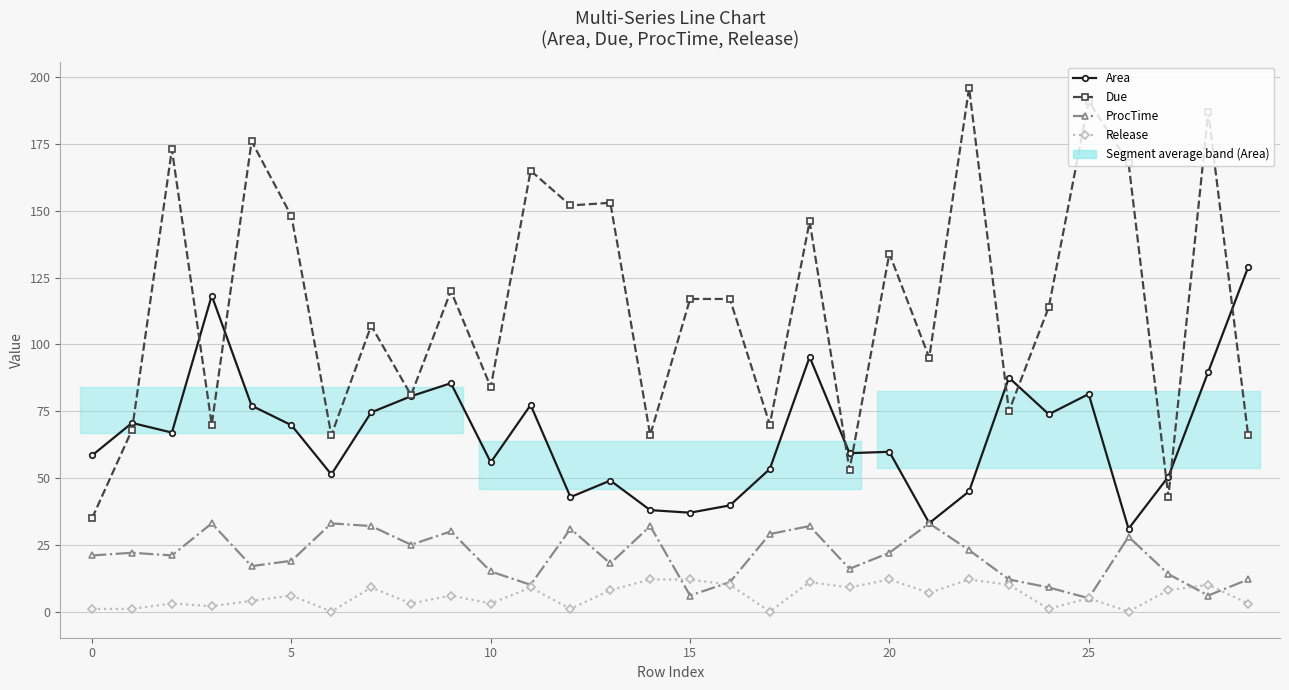

What are all the series names shown in the legend?

Area, Due, ProcTime, Release